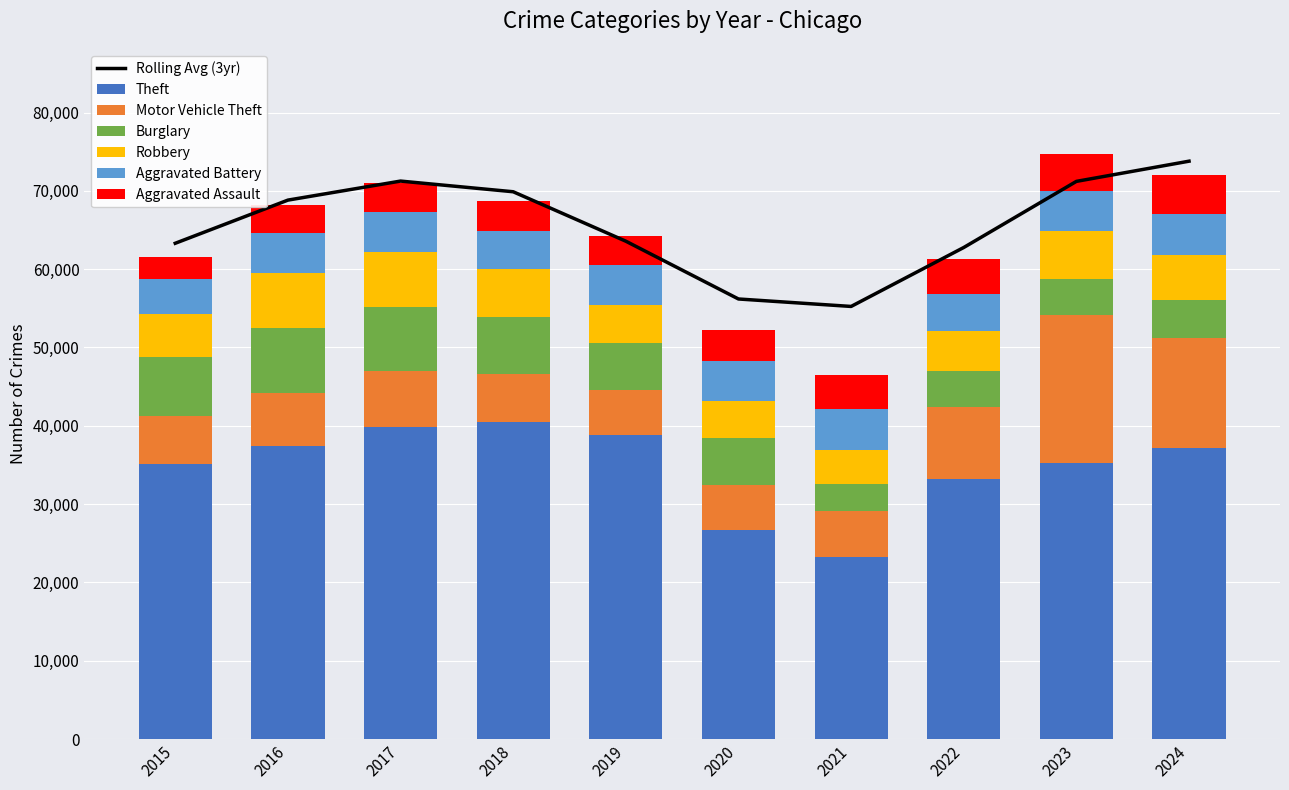

Reading left to right, what are all the values shown in this chart?

Theft: 35061	37456	39873	40461	38836	26661	23209	33181	35284	37172
Motor Vehicle Theft: 6156	6740	7080	6161	5764	5793	5849	9262	18831	14046
Burglary: 7610	8291	8252	7293	5913	6003	3547	4592	4628	4800
Robbery: 5486	6982	7037	6048	4906	4694	4354	5099	6183	5808
Aggravated Battery: 4471	5122	5035	4892	5055	5184	5156	4702	5042	5172
Aggravated Assault: 2826	3564	3696	3852	3797	3900	4431	4505	4769	5048